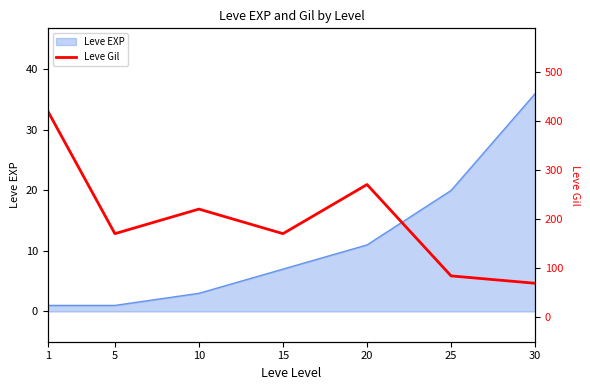

The Leve EXP series shows 11 at 20. True or false?

True